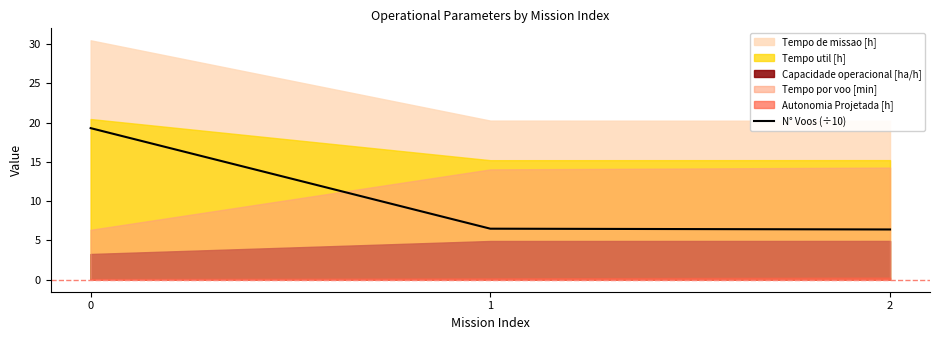

True or false: the data shows 9.0 at 2.

False